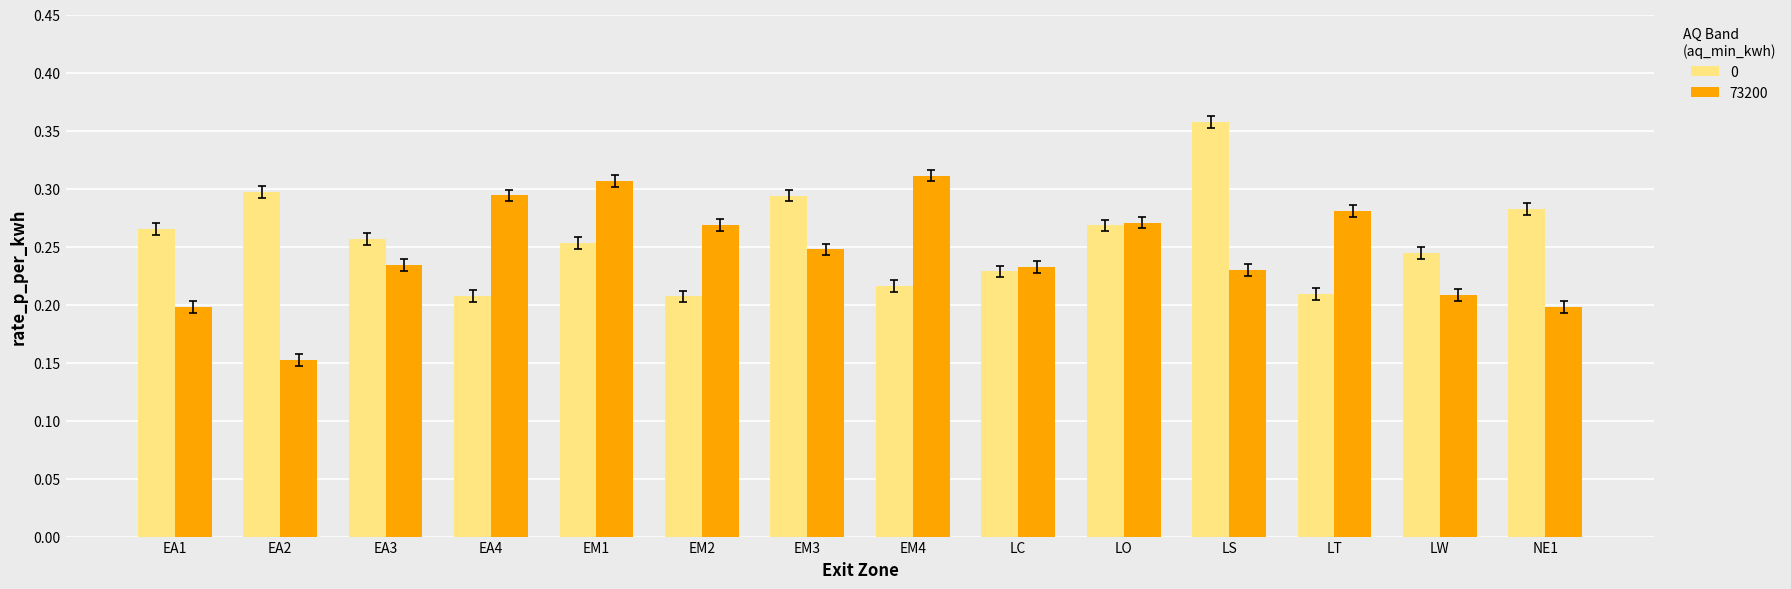

At which label is 73200 closest to 0?

EA2